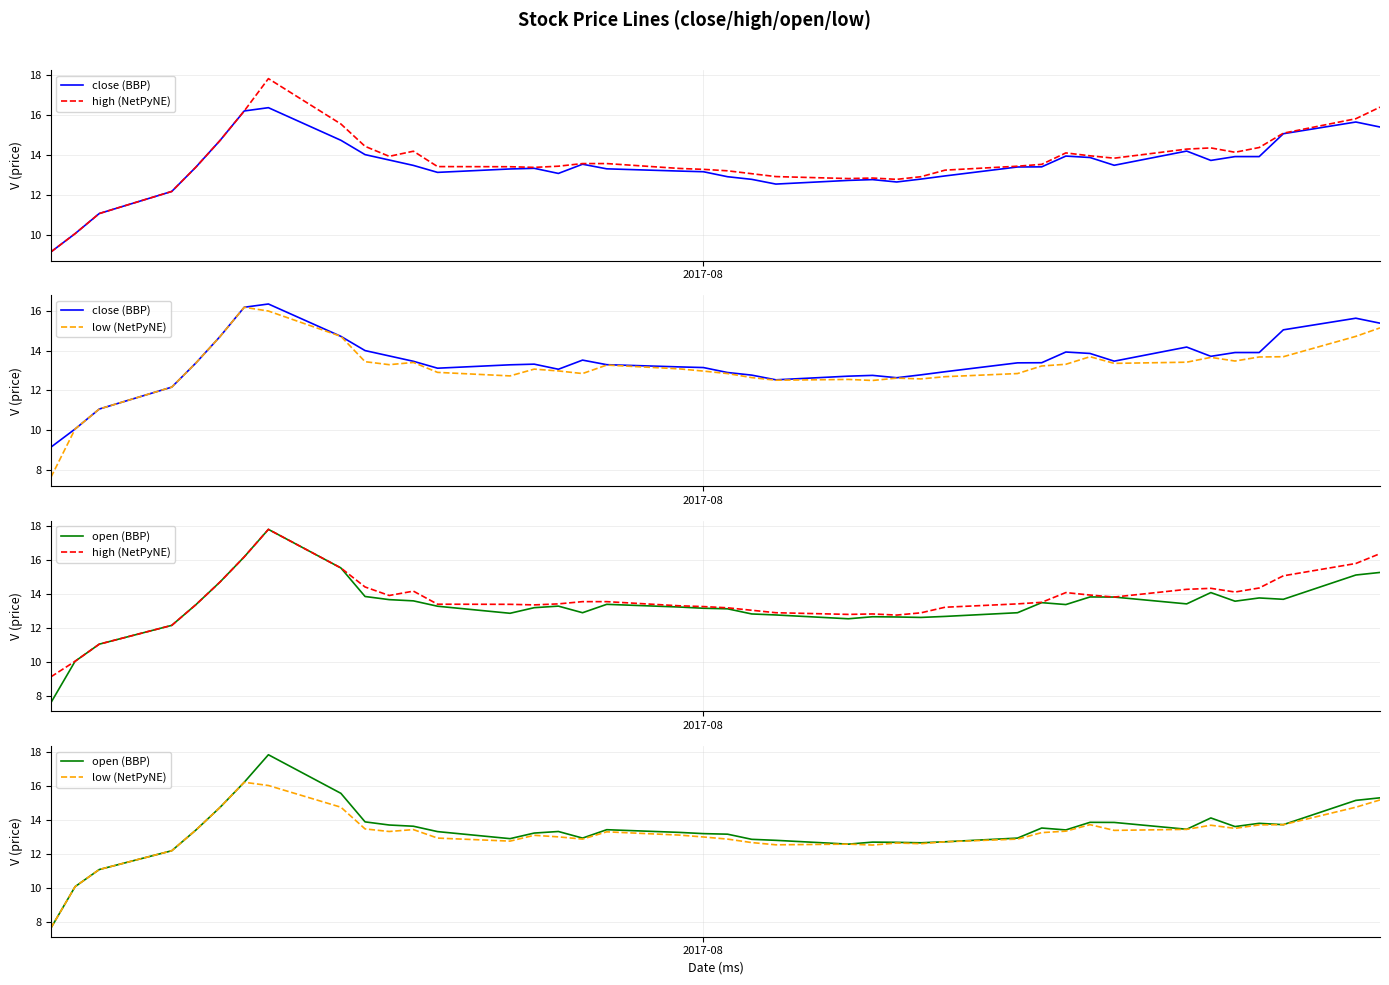

Which series has the widest spread of values?

open (BBP)